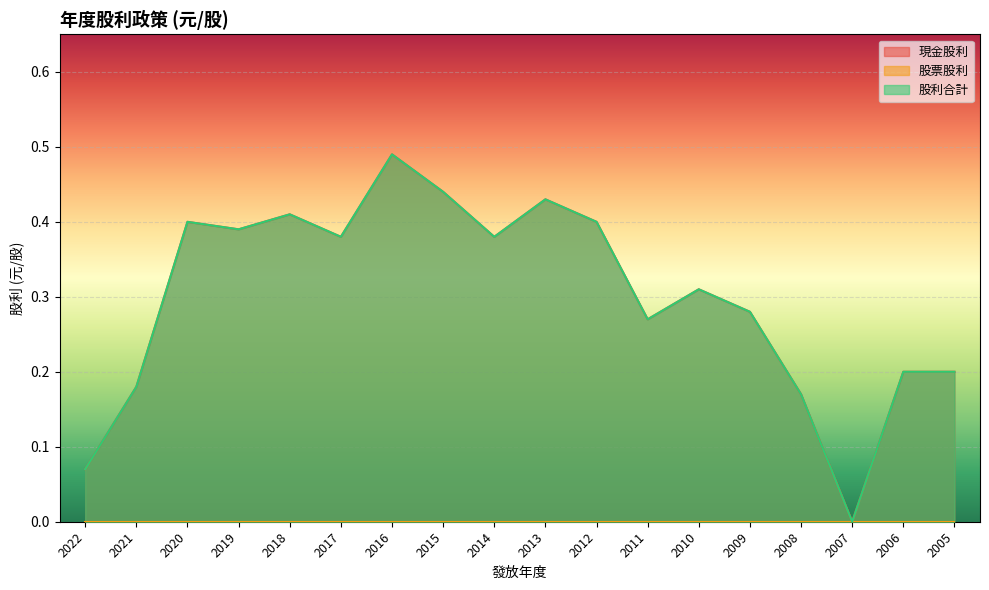

The value of 現金股利 at 2007 is -0.2. True or false?

False